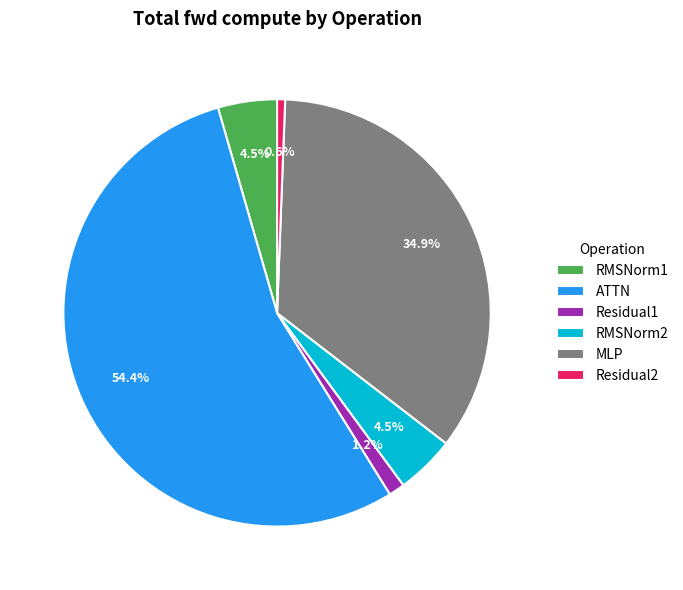

Count the number of slices in the pie.

6